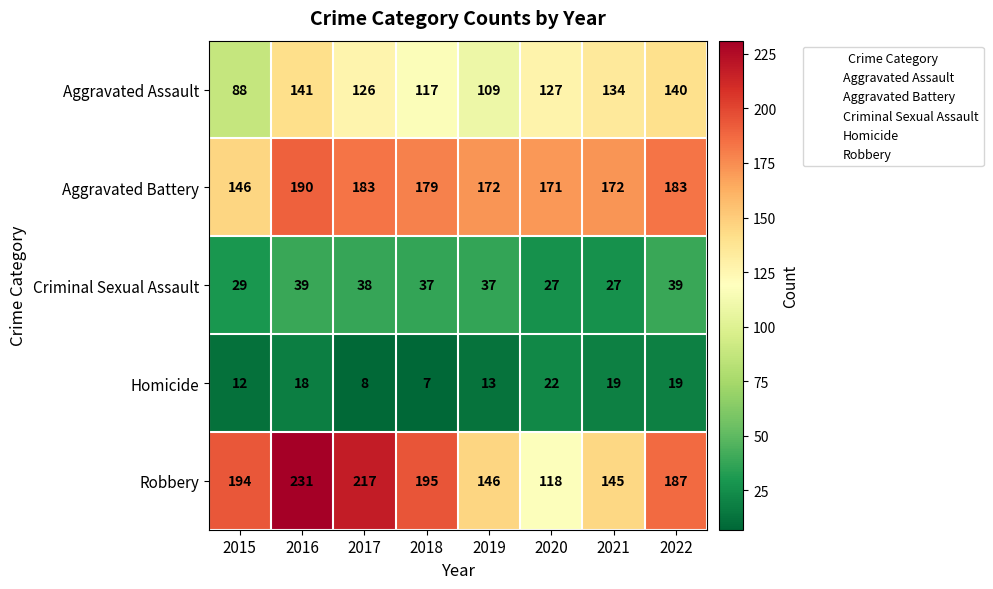

Is it true that Robbery equals 145 at 2021?

True